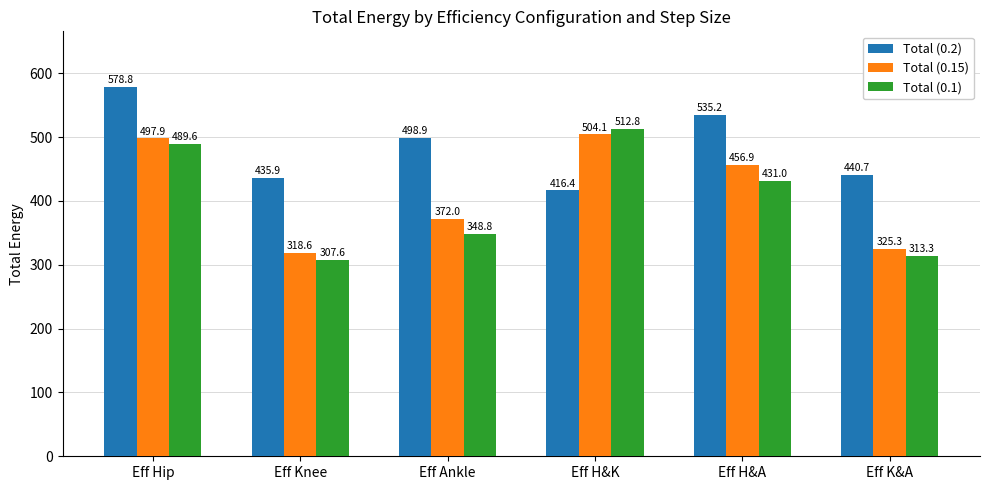

At Eff K&A, list the series in order from smallest to largest.

Total (0.1), Total (0.15), Total (0.2)